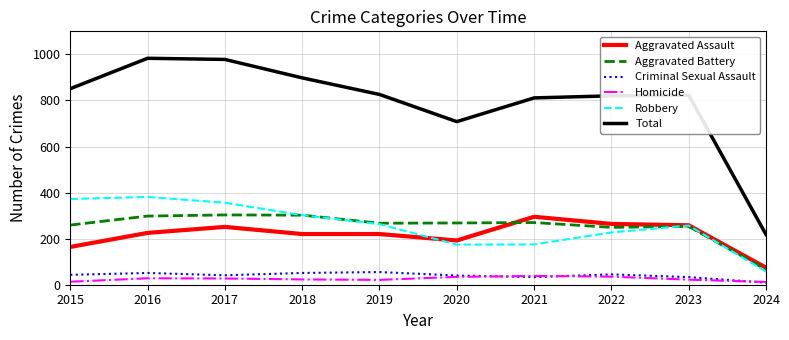

True or false: Aggravated Battery and Criminal Sexual Assault intersect in this chart.

False